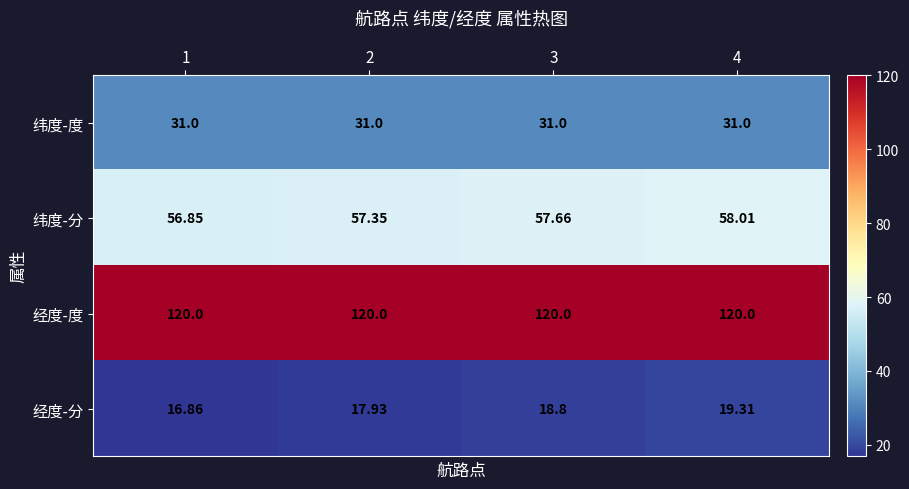

List the series in order of their peak value, lowest first.

经度-分, 纬度-度, 纬度-分, 经度-度